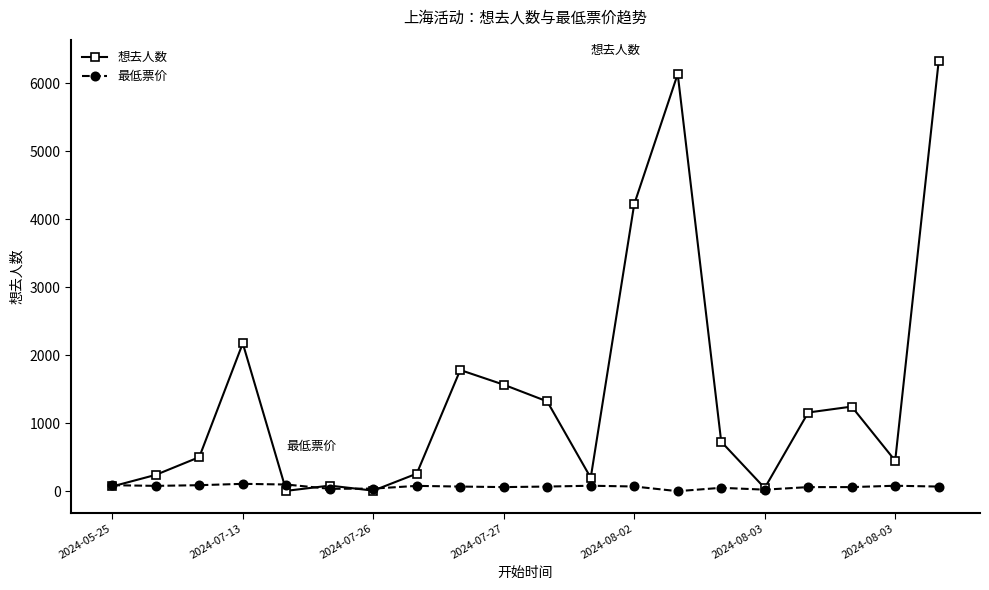

Which series has the largest range (max minus min)?

想去人数